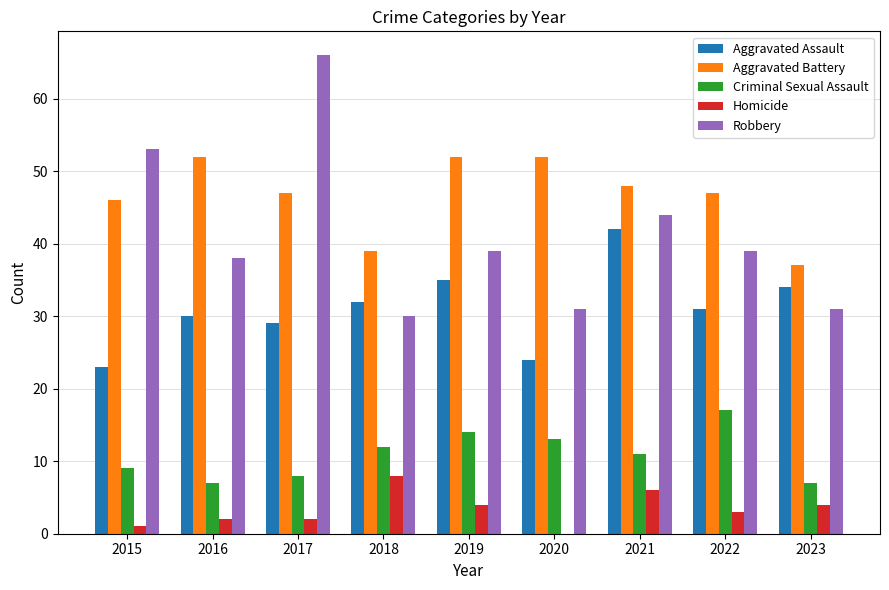

What is the highest value of the Robbery series?

66